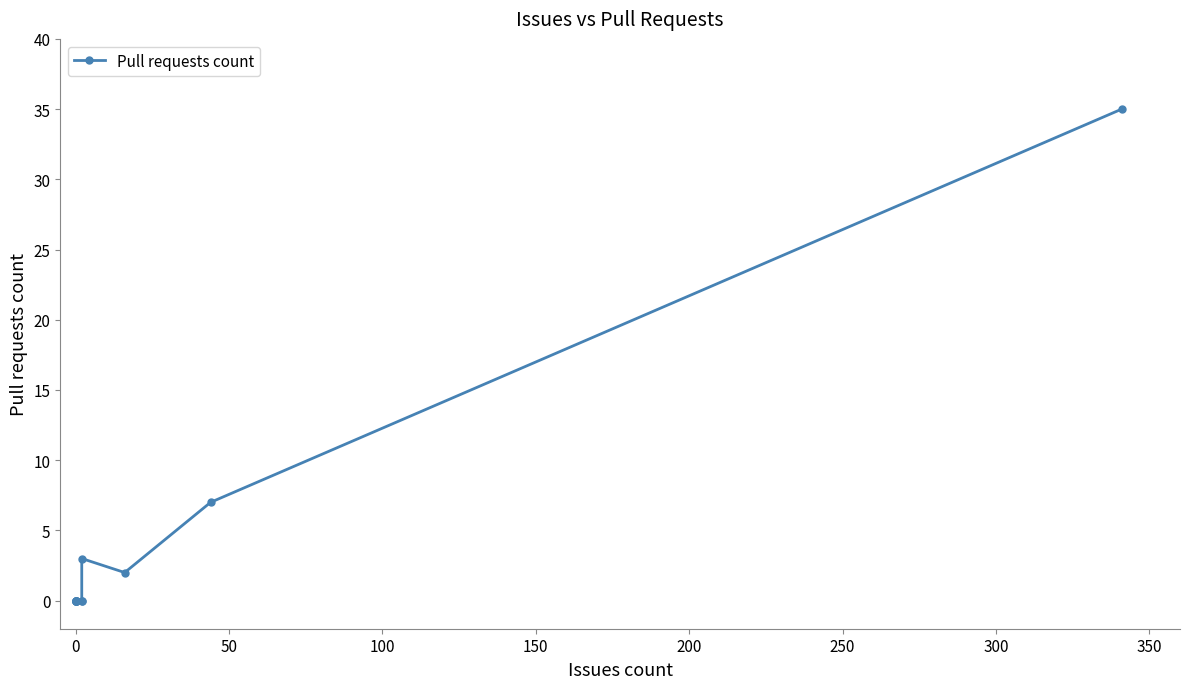

What is the difference between the maximum and minimum values?

35